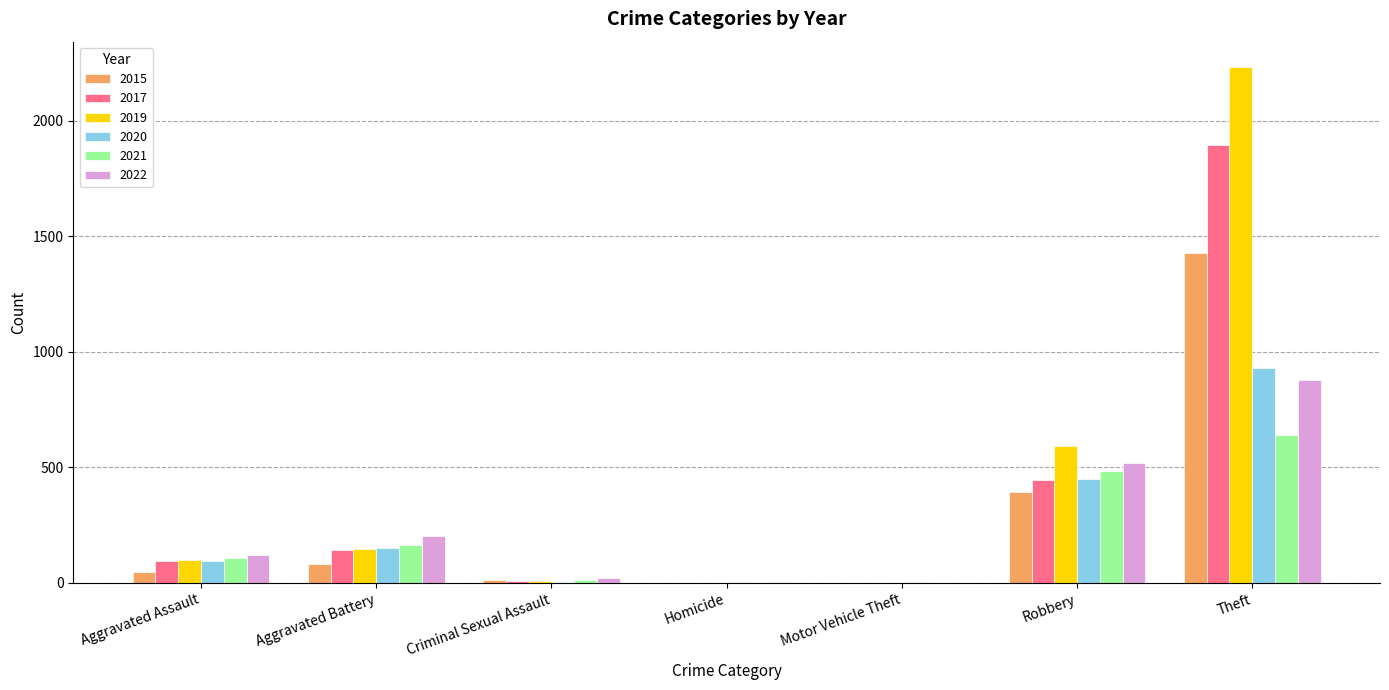

At which label does 2015 reach its peak?

Theft